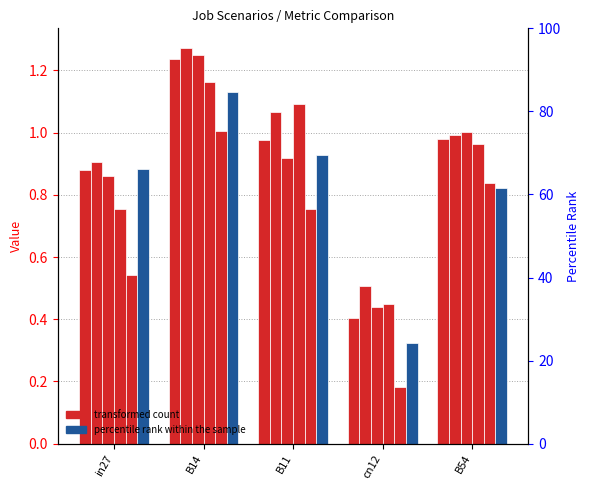

What is the value of the job45_scenario1_96 bar at the 2nd from the left?

1.2